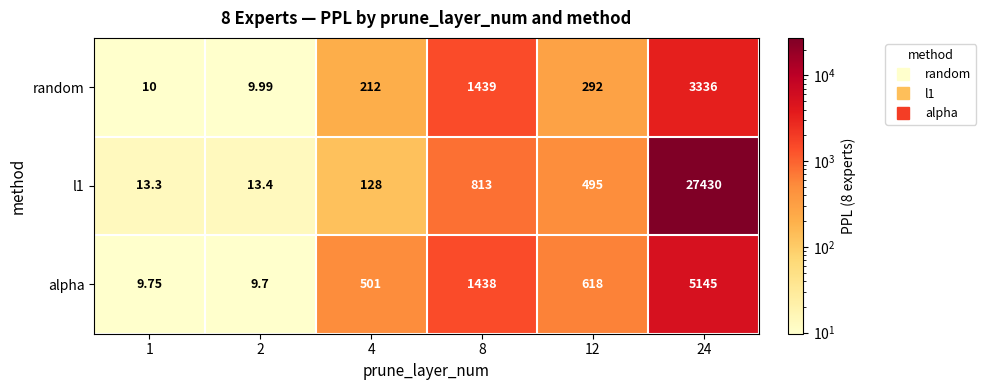

Is the value of random at 4 greater than the value of alpha at 24?

No